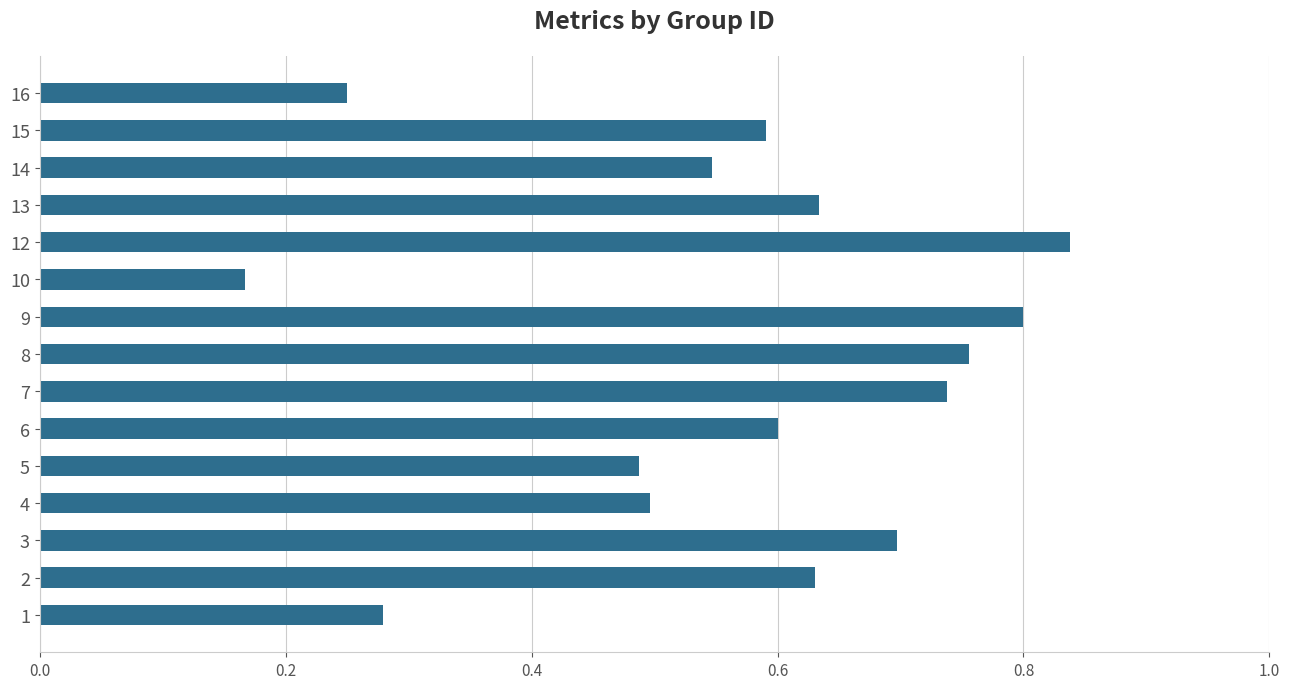

Which has a higher value, 12 or 3?

12